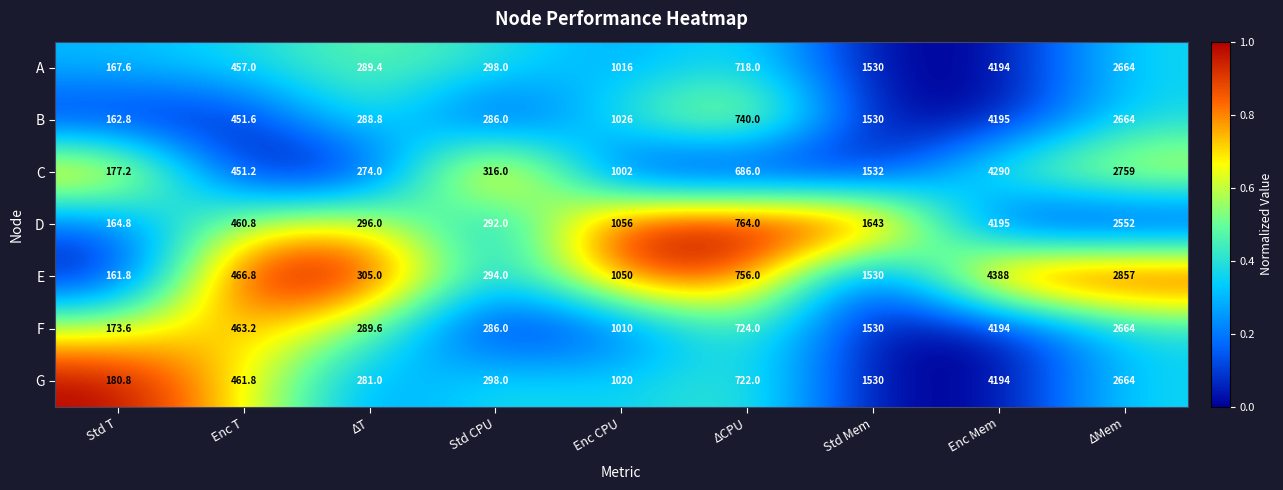

What is the difference between the highest and lowest values at ΔCPU?

78.0